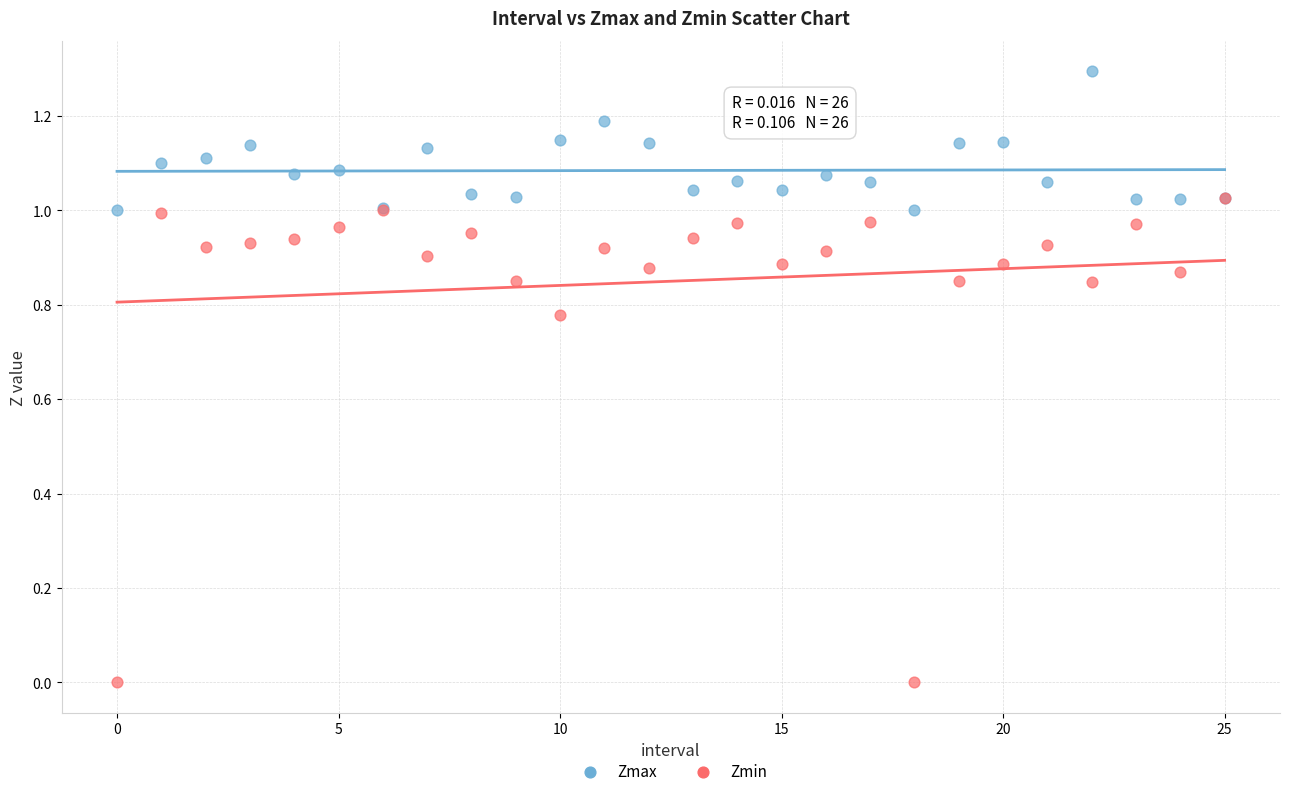

Which series reaches the minimum Y coordinate?

Zmin